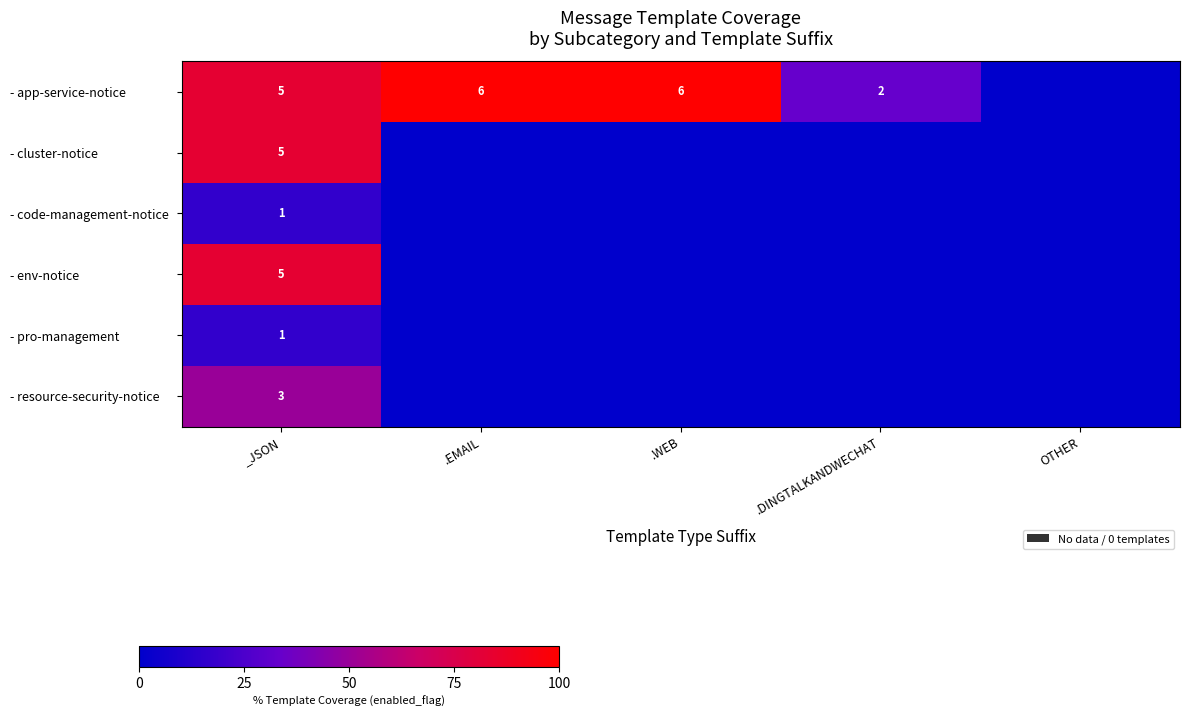

At how many categories does at least one series exceed 48?

3